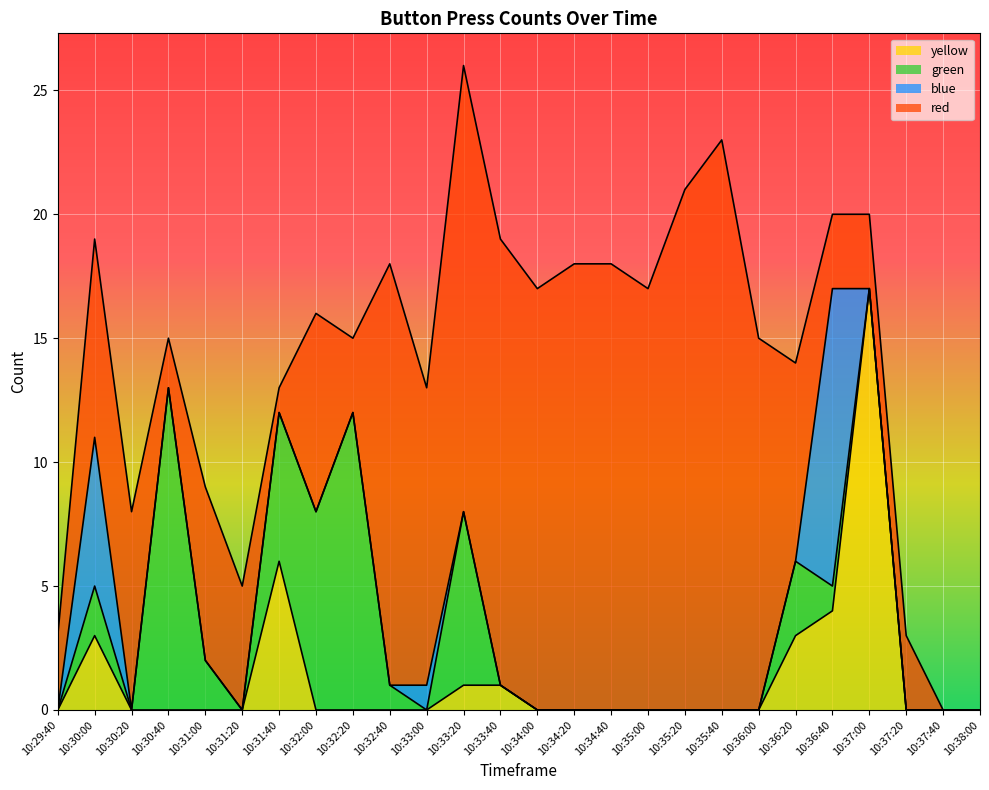

Is it true that green equals 6 at 10:33:40?

False